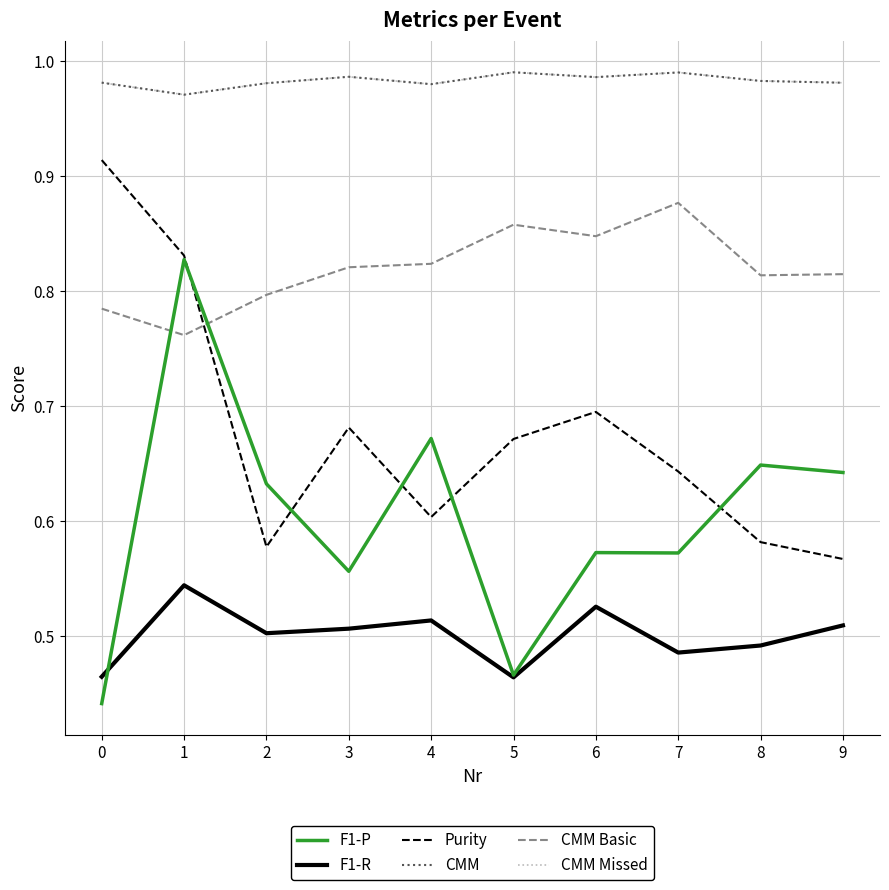

Is it true that F1-P equals 0.3 at 7?

False